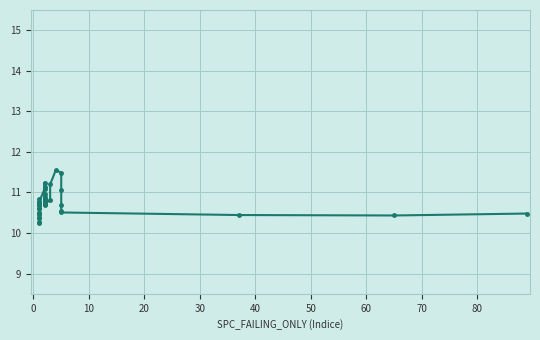

What is the maximum value shown in the chart?

11.5